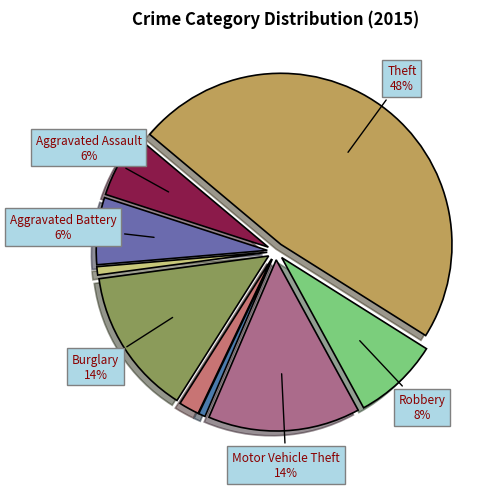

To the nearest percent, what is the average slice percentage?

11%